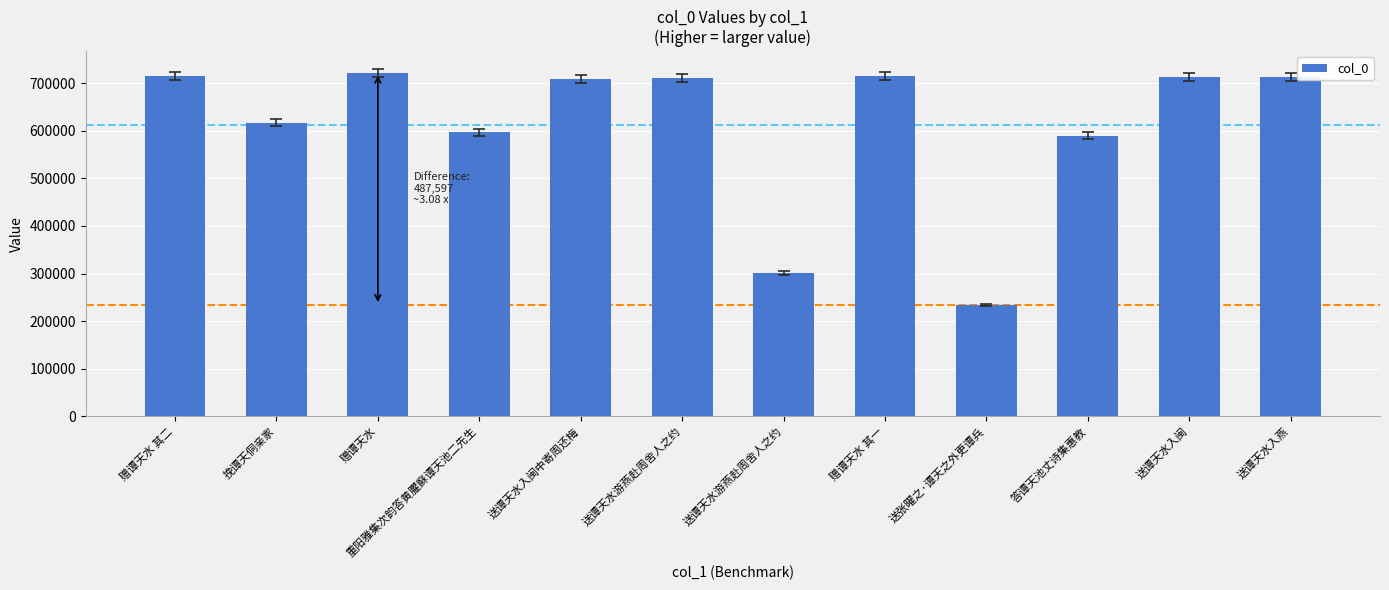

What is the label of the 4th bar from the right?

送张曜之·谭天之外更谭兵